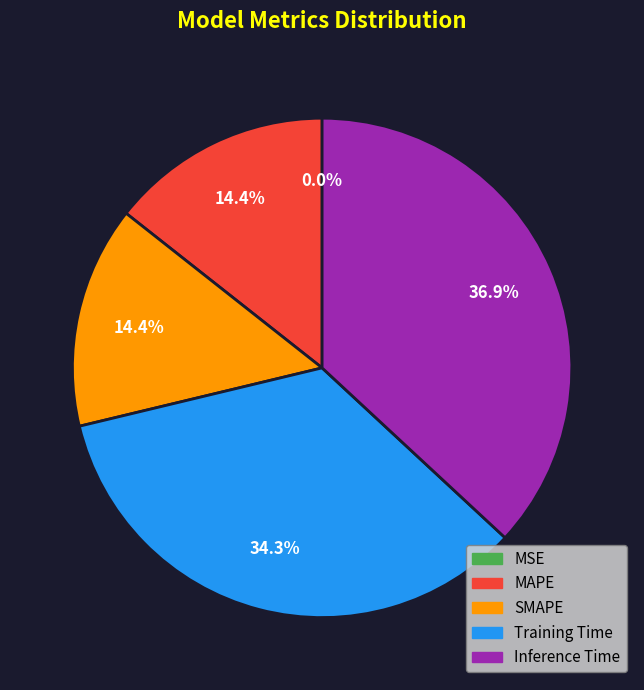

Which category has the biggest portion of the pie?

Inference Time